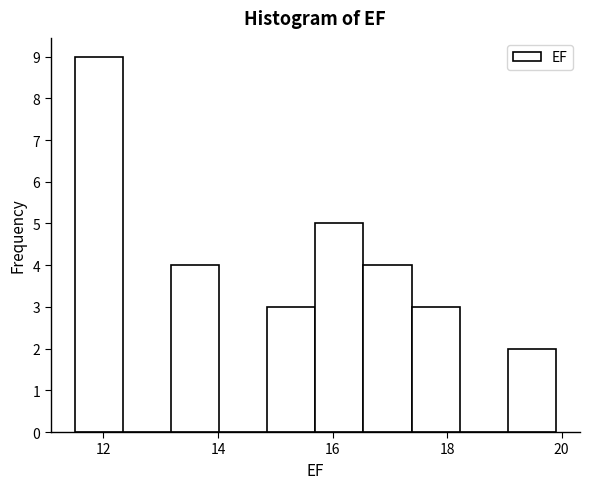

What is the height of the bar covering 13.18 to 14.02 on the x-axis? Neither the bar edges nor the heights are printed on the chart, so give them approximately, as read against the axes.

4